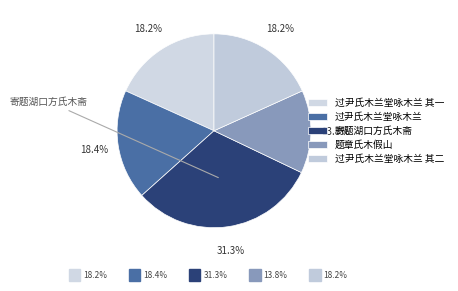

To the nearest percent, what is the difference between the largest and smallest slice percentages?

17%